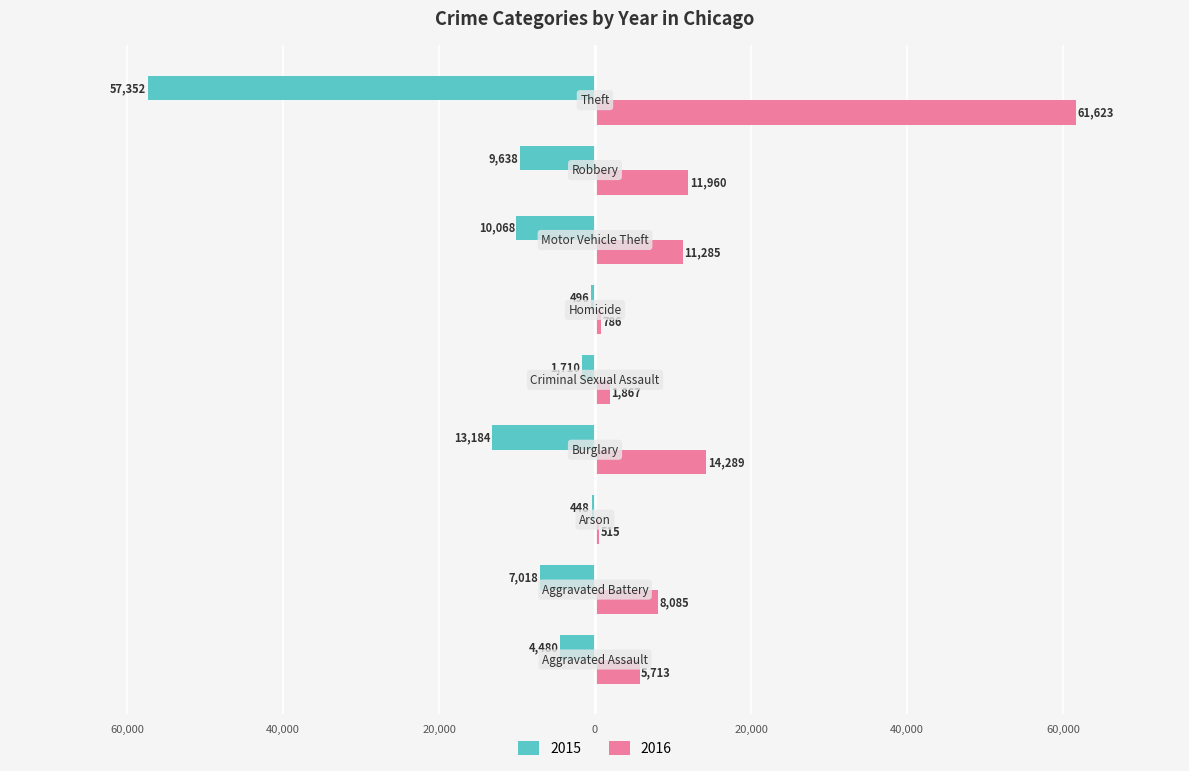

What are all the series names shown in the legend?

2015, 2016